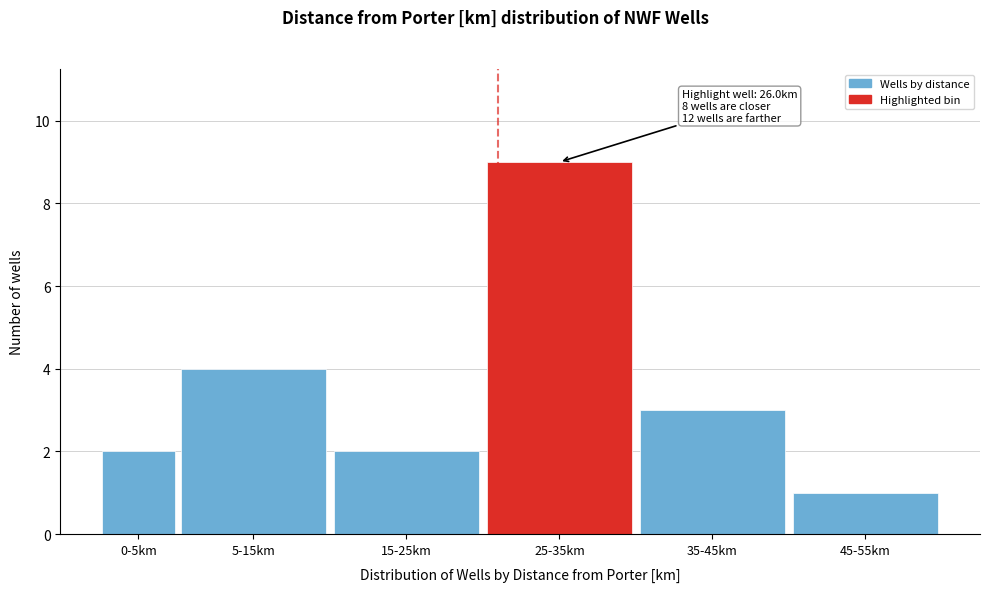

Reading left to right, transcribe all the data shown in this chart.

0-5km=2	5-15km=4	15-25km=2	25-35km=9	35-45km=3	45-55km=1